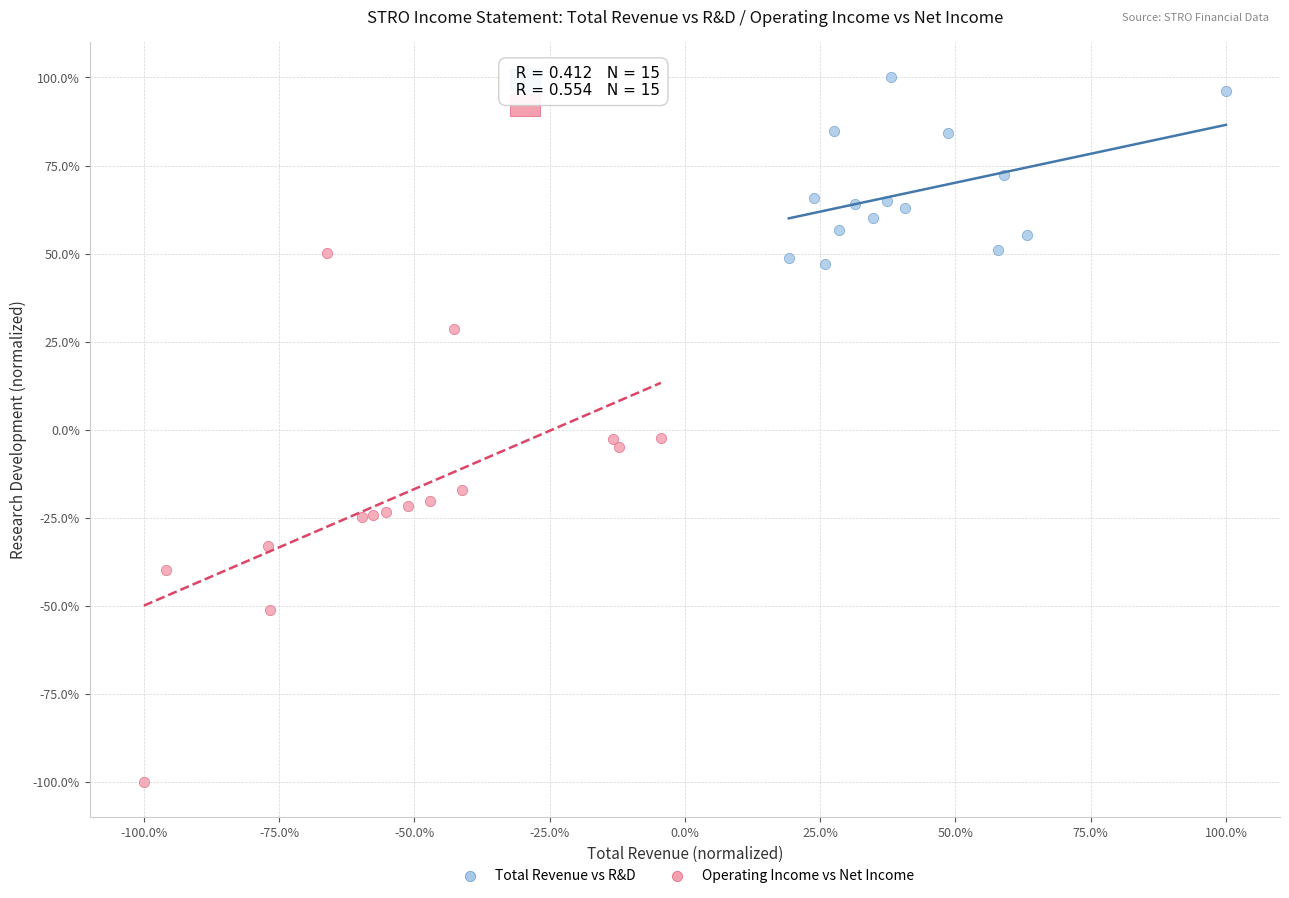

What are all the series names shown in the legend?

Total Revenue vs R&D, Operating Income vs Net Income